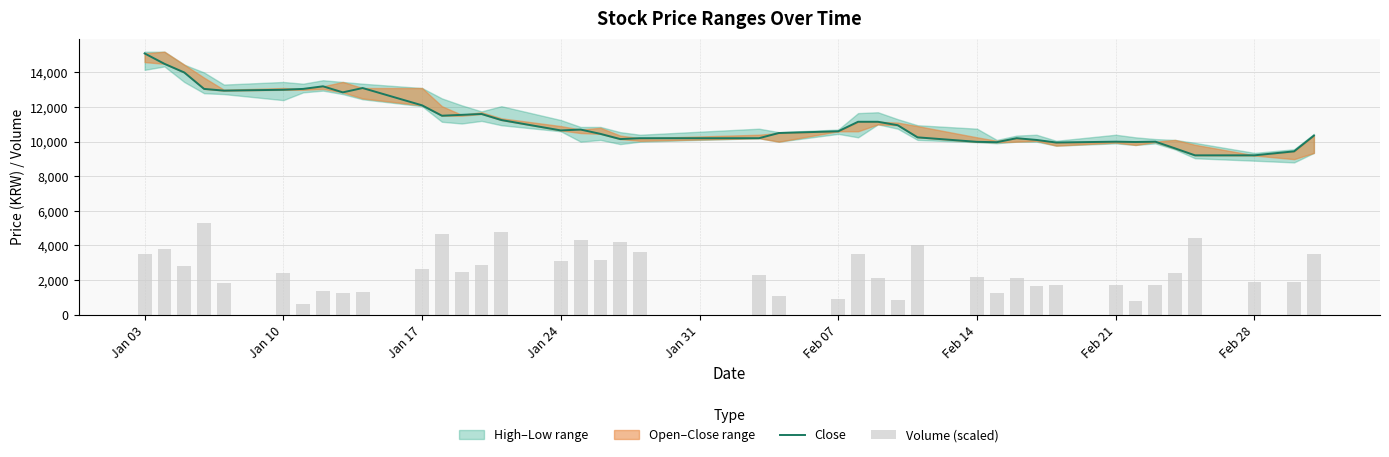

At which category is the sum across all series the highest?

Jan 03